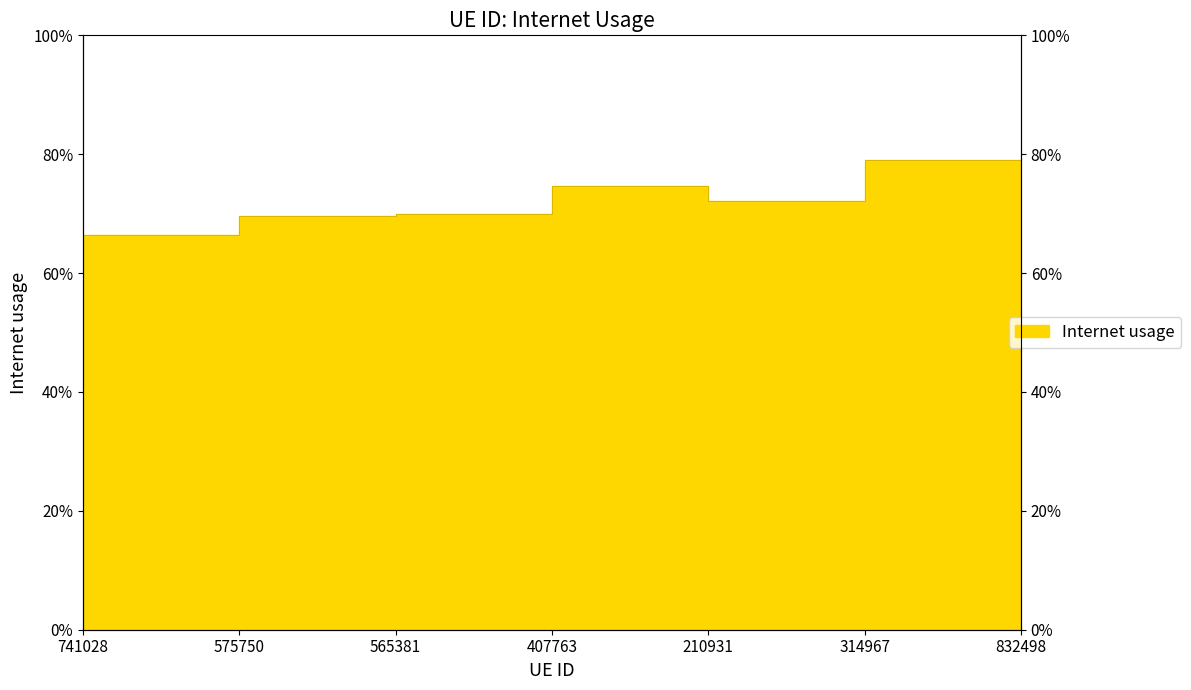

Which has a higher value, 565381 or 741028?

565381